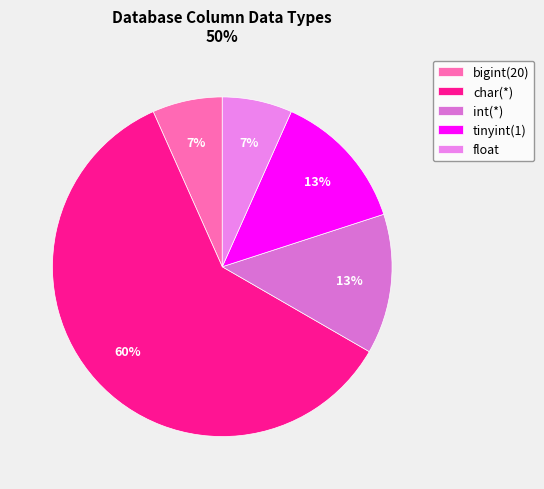

To the nearest percent, what percentage of the pie is float?

7%